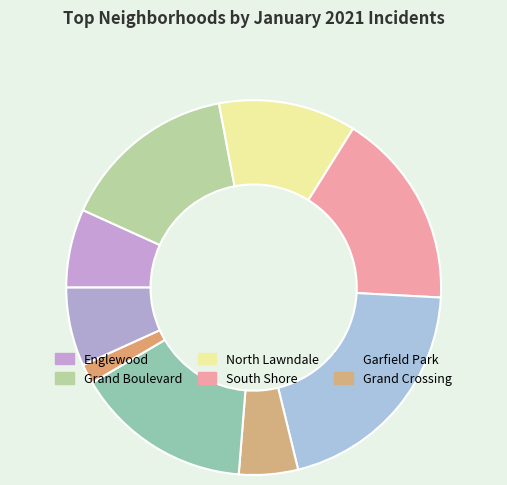

Count the number of slices in the pie.

9